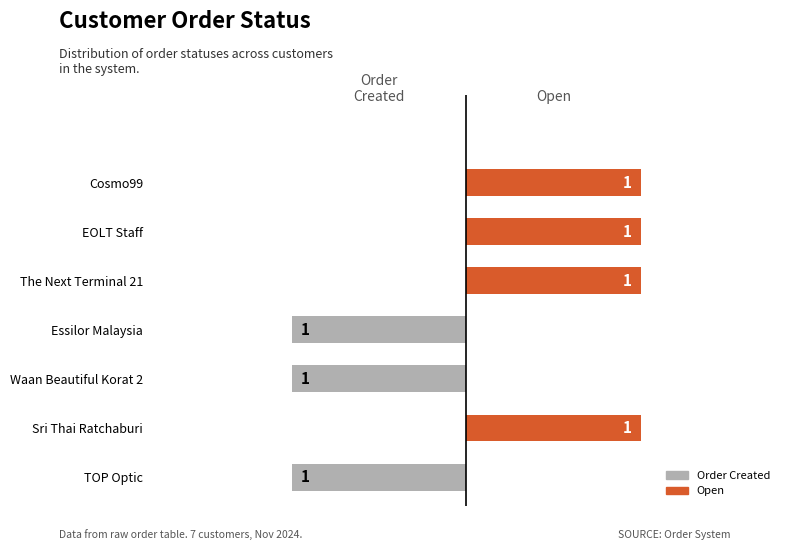

Are the bars horizontal?

Yes